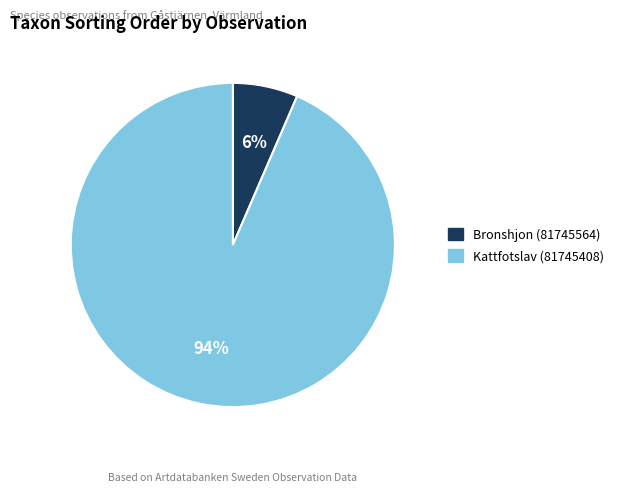

Do Kattfotslav (81745408) and Bronshjon (81745564) together represent more than half of the pie?

Yes